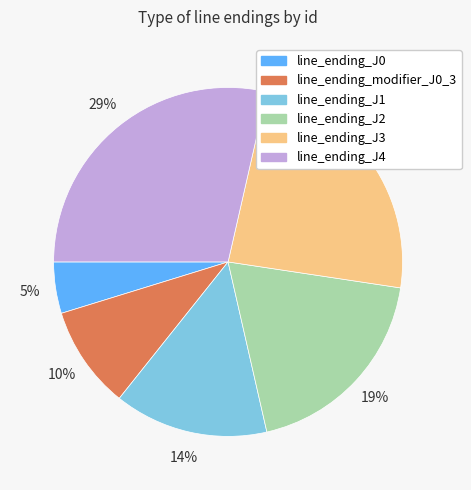

To the nearest percent, what is the combined percentage of line_ending_J1 and line_ending_J2?

33%